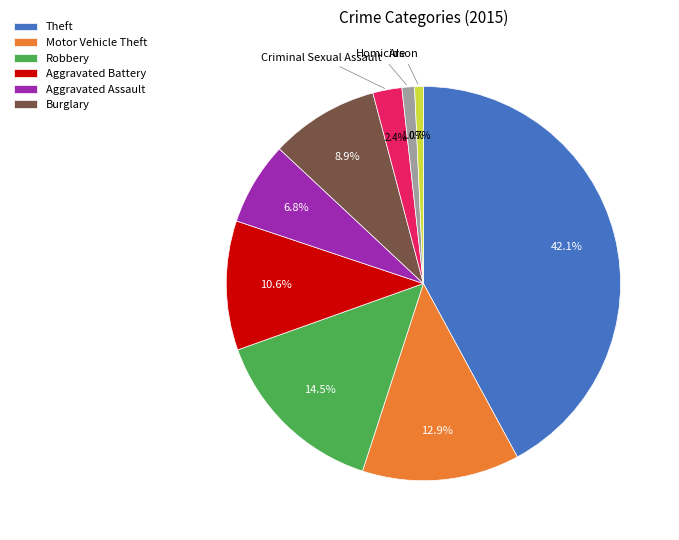

Does any single category account for the majority?

No